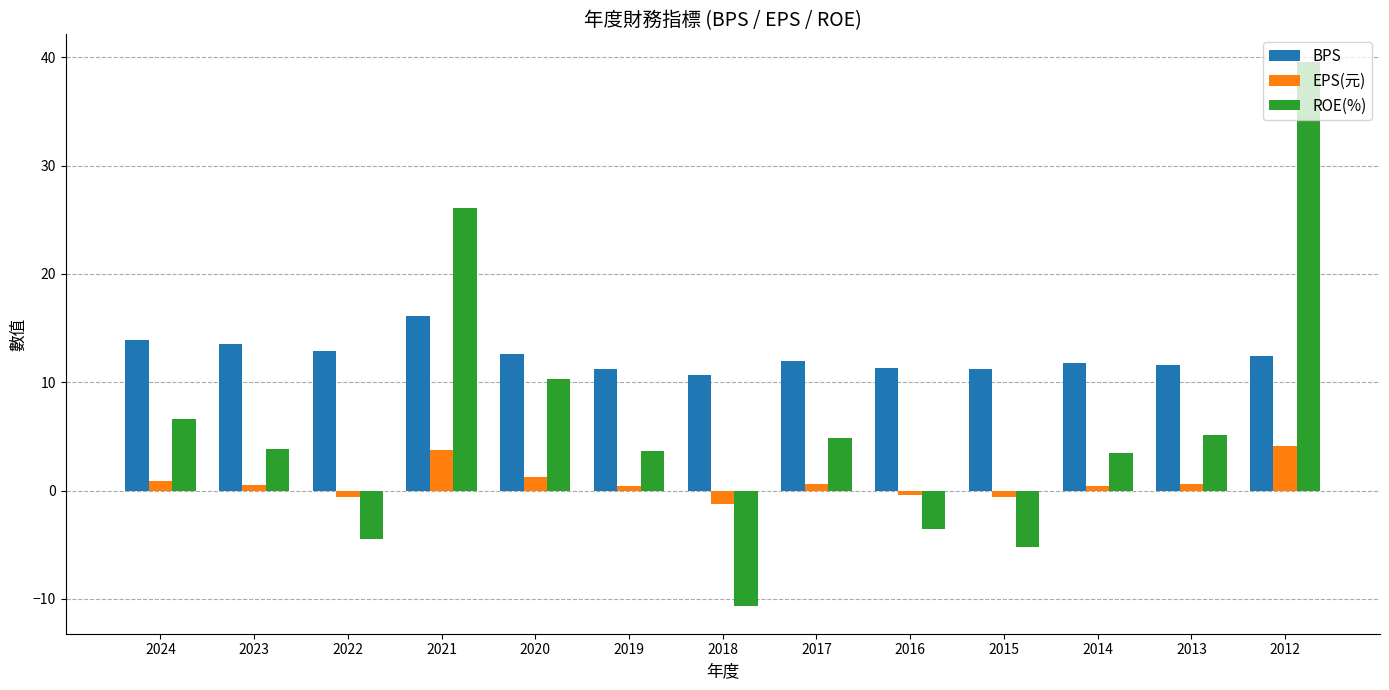

Read the BPS value at 2023.

13.5